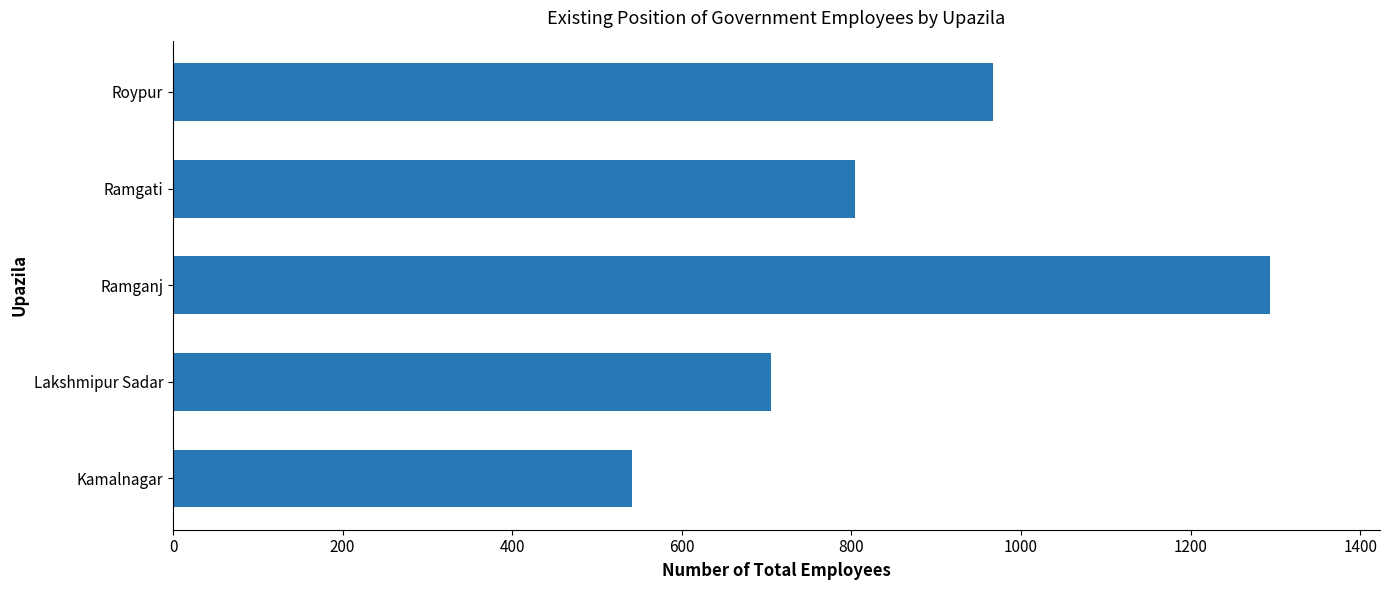

What is the change in value from Ramganj to Ramgati?

-490